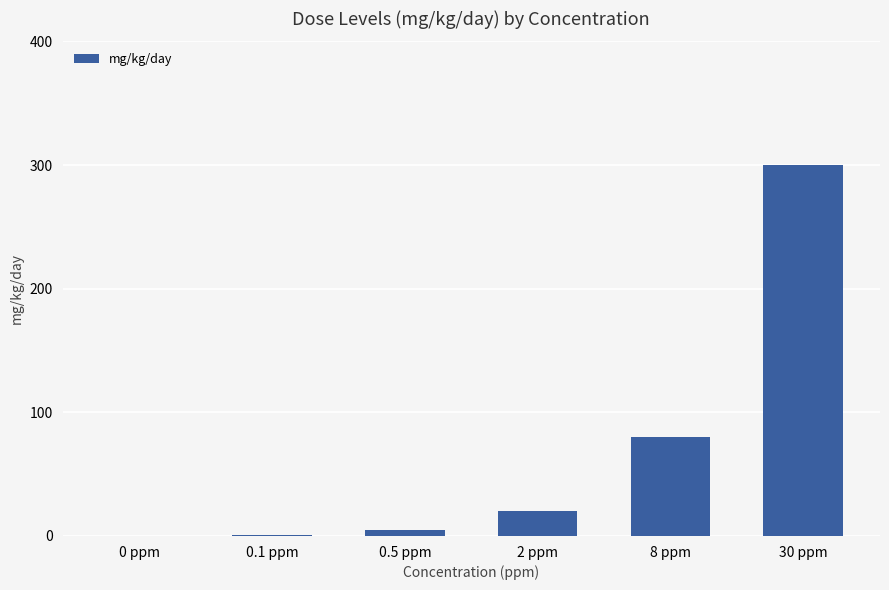

What is the greatest value displayed?

300